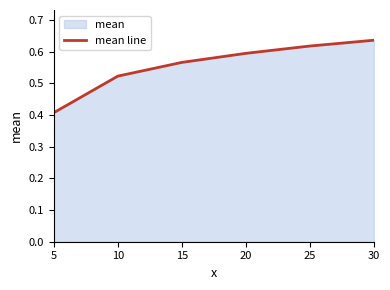

Rank the categories by value from lowest to highest.

5, 10, 15, 20, 25, 30